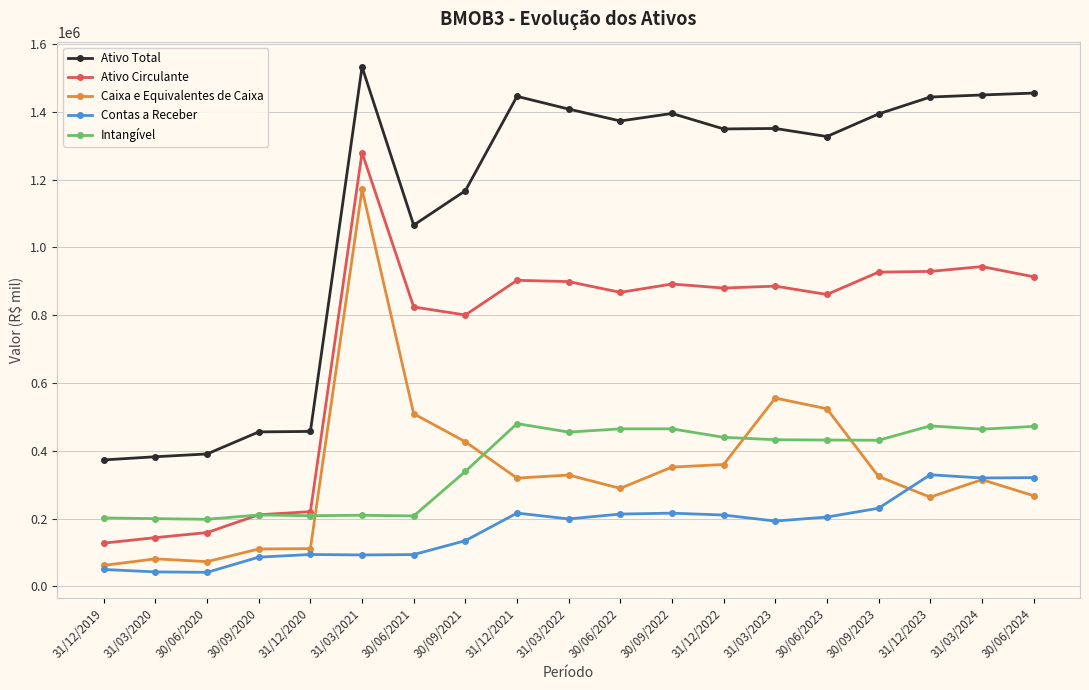

At how many categories does at least one series exceed 667977?

14